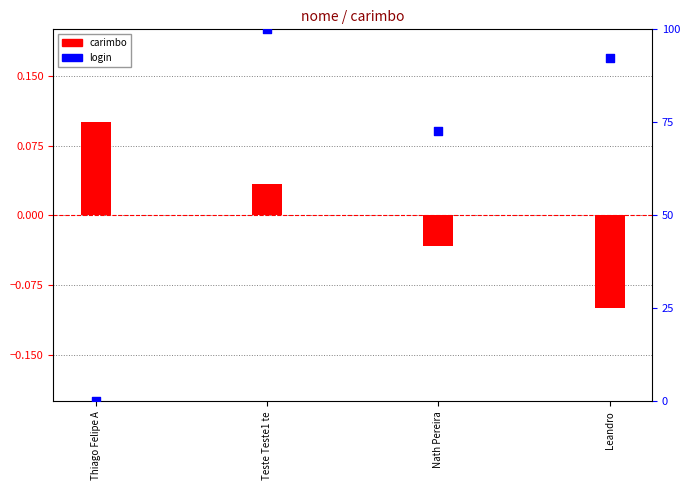

What are all the series names shown in the legend?

carimbo, login